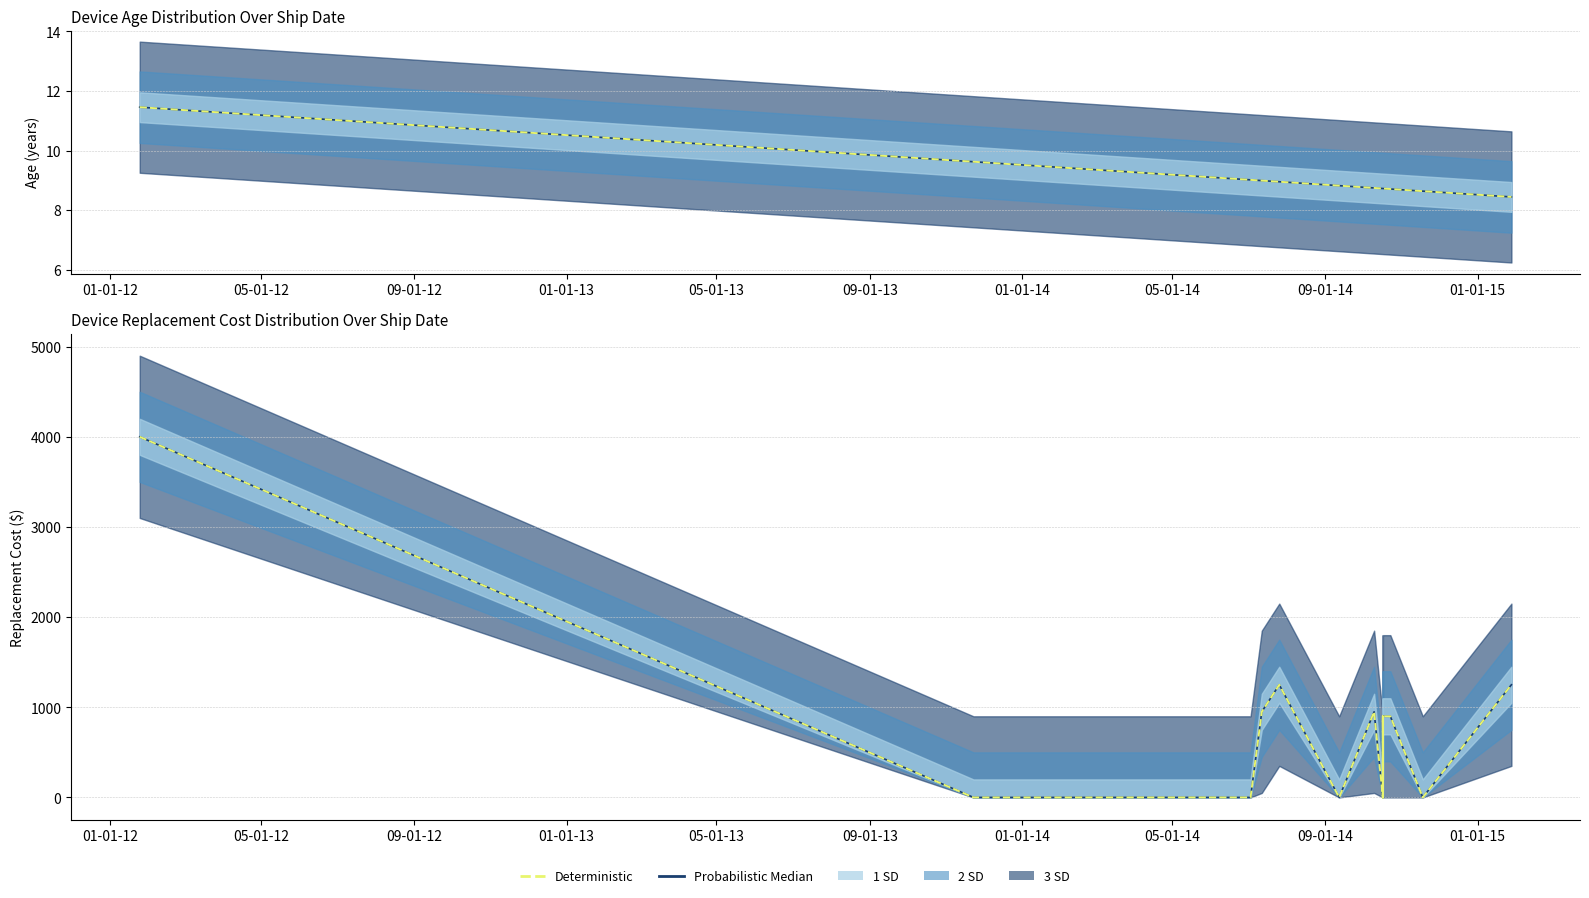

Does the chart have visible grid lines?

Yes